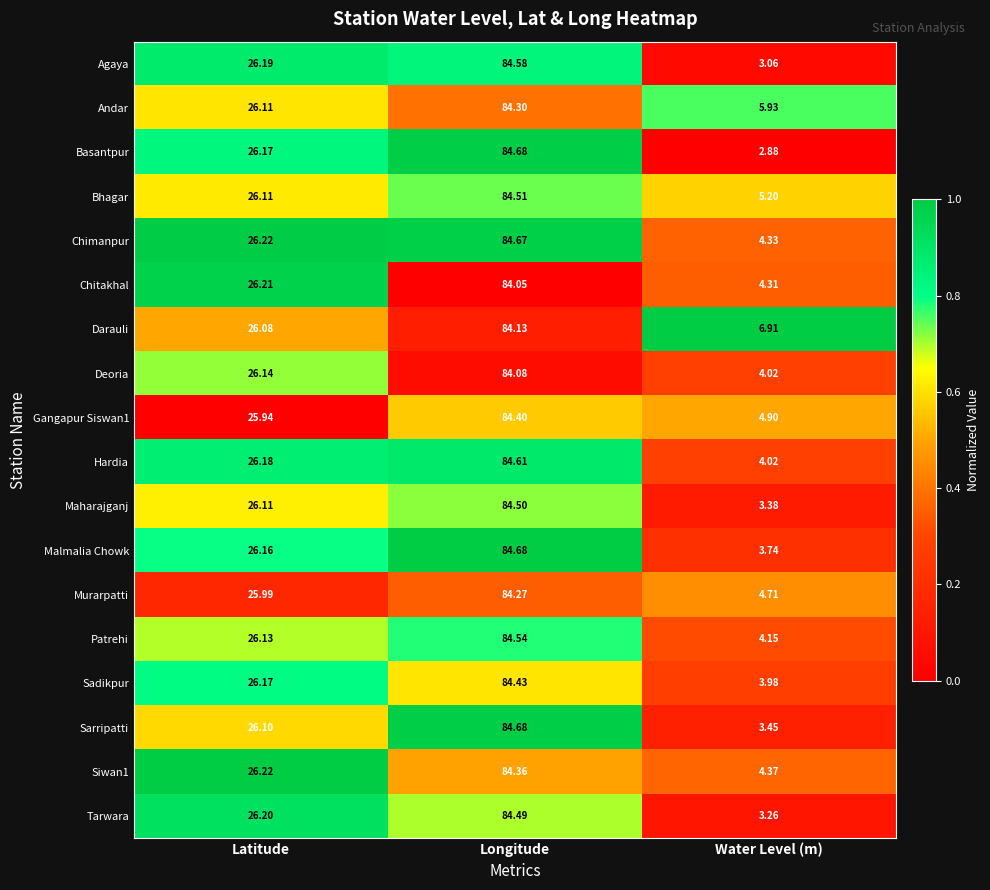

What is the spread (max minus min) of values at Latitude?

0.3